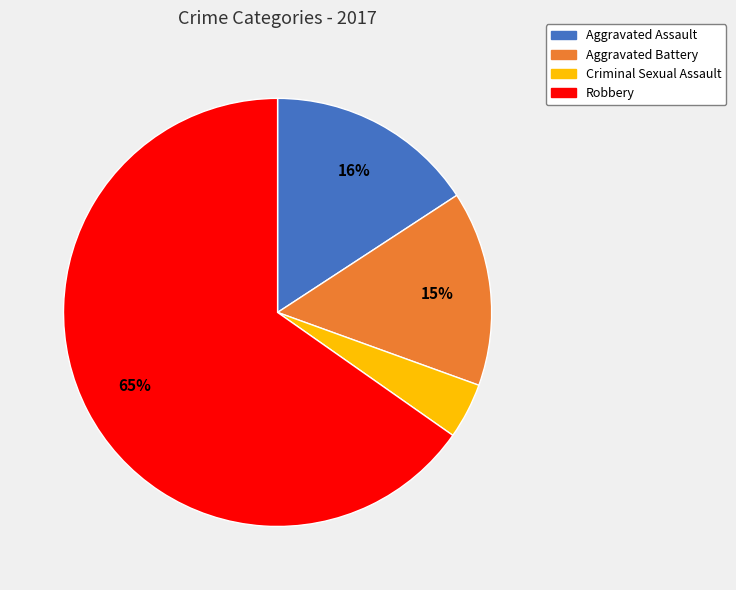

Which slice is the smallest?

Criminal Sexual Assault